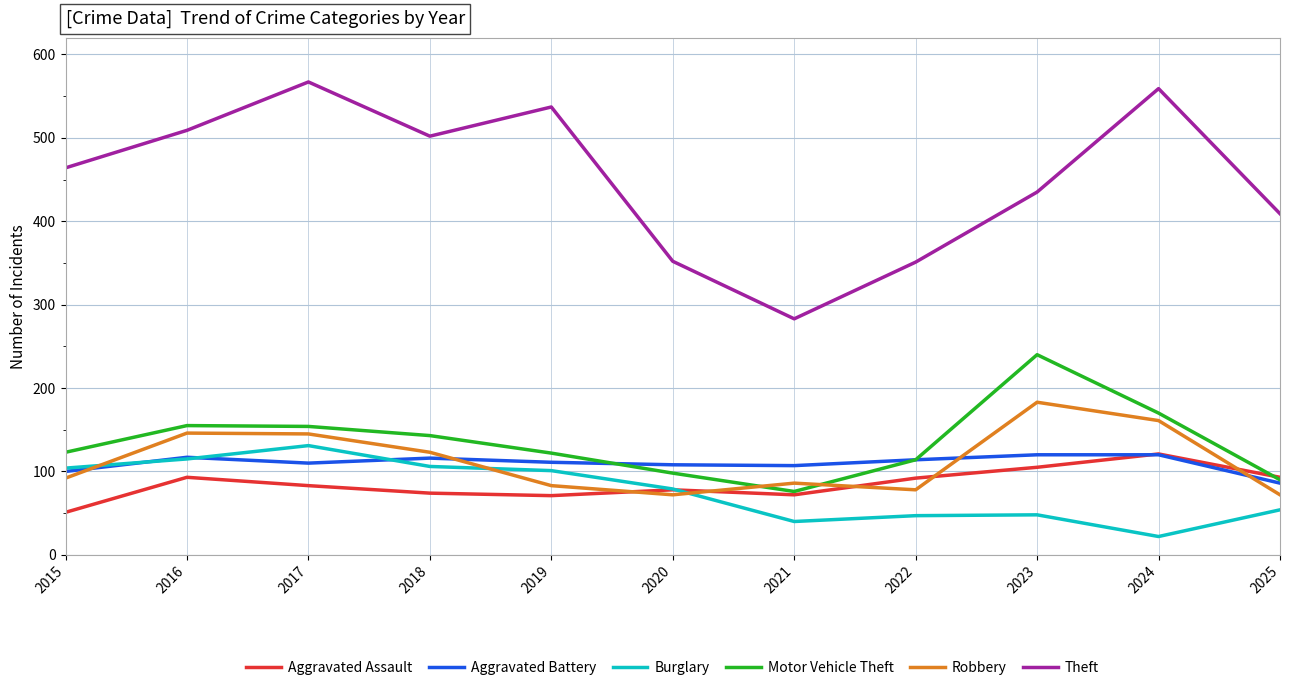

True or false: Theft has more than 2 points higher than both neighbors.

True